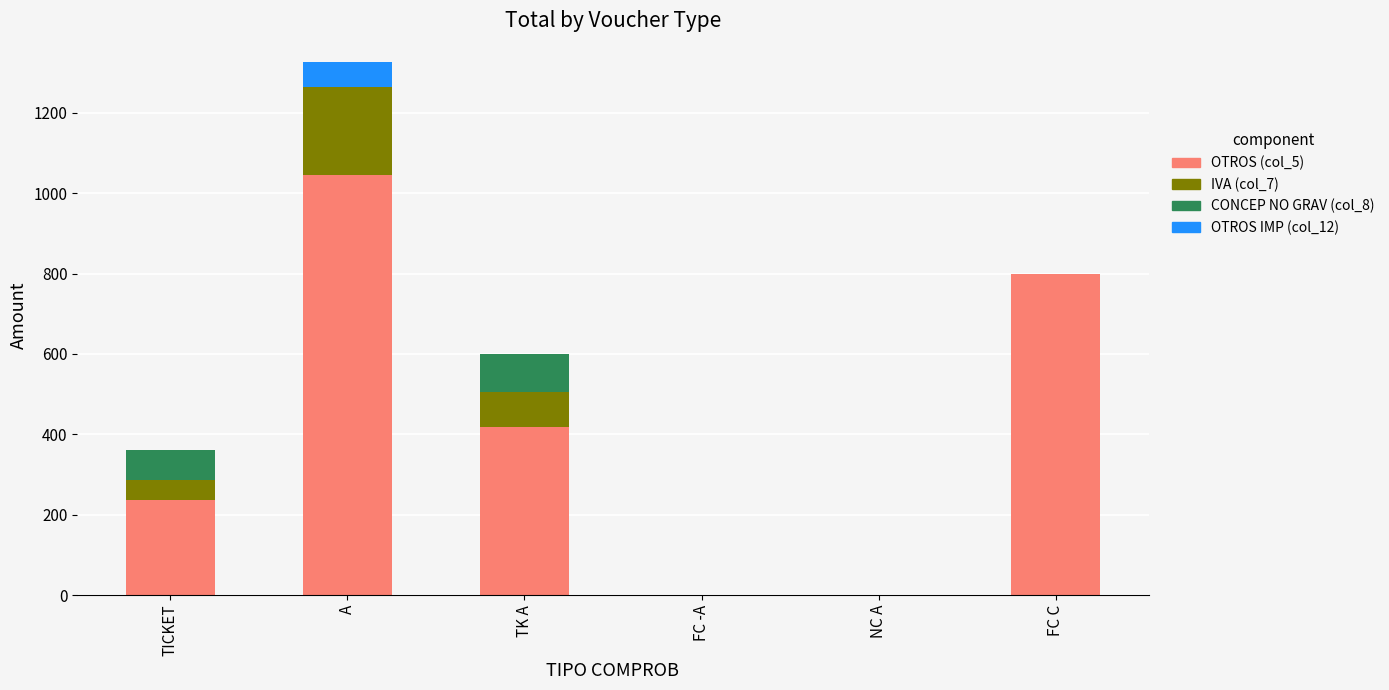

At which category is the sum across all series the highest?

A